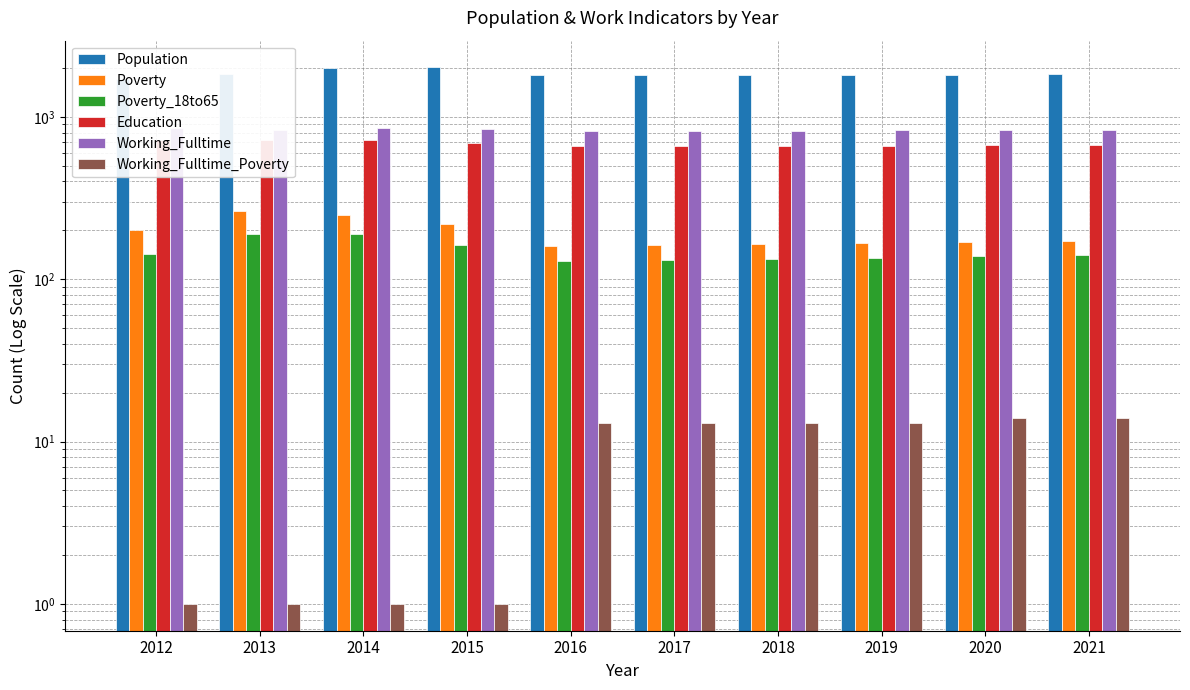

List the series in order of their peak value, highest first.

Population, Working_Fulltime, Education, Poverty, Poverty_18to65, Working_Fulltime_Poverty